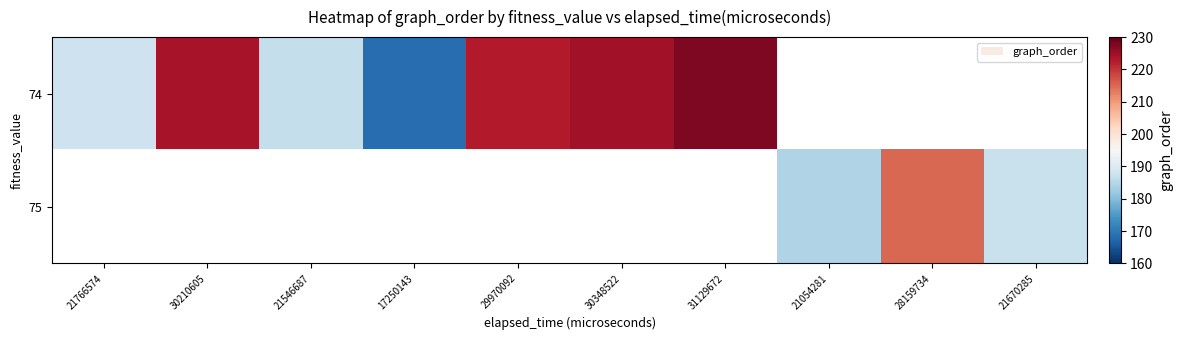

List the labels in order of 74 value, smallest first.

17250143, 21546687, 21766574, 29970092, 30210605, 30348522, 31129672, 21054281, 28159734, 21670285